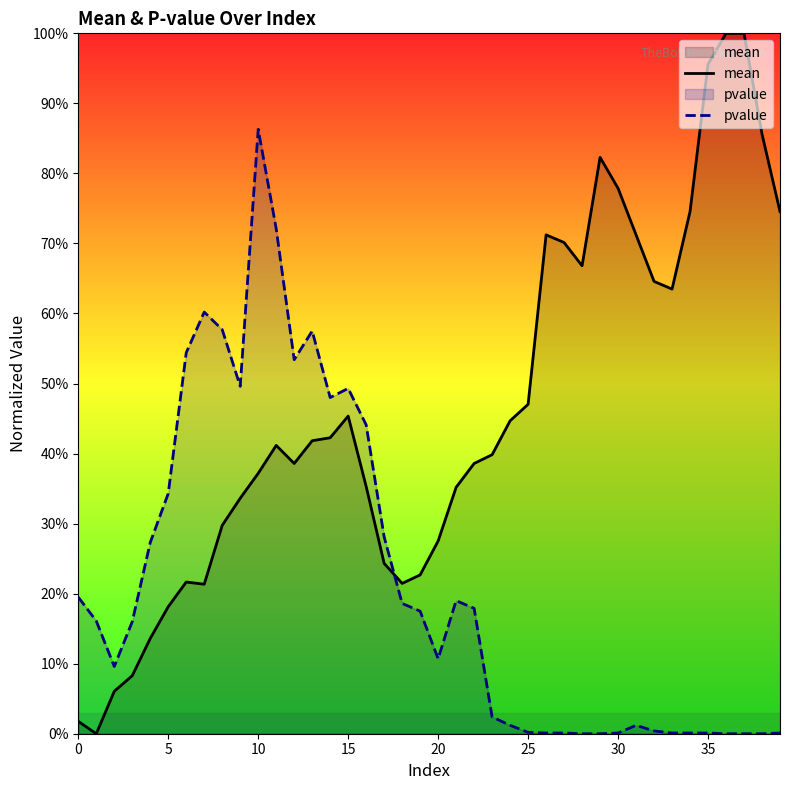

How many distinct data groups are displayed?

2